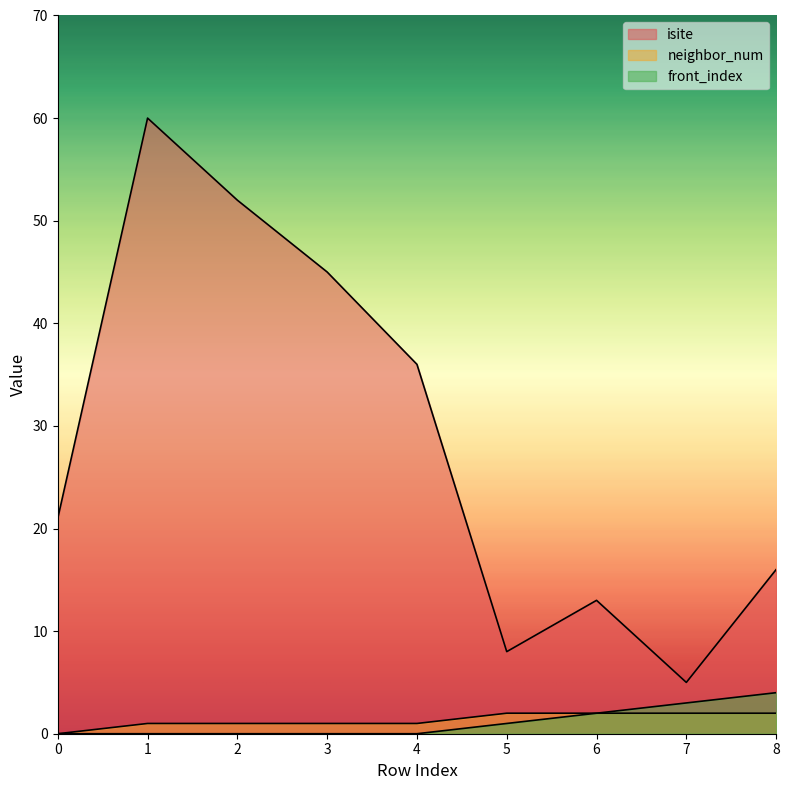

Reading left to right, extract all data points from this chart.

isite: 0=21	1=60	2=52	3=45	4=36	5=8	6=13	7=5	8=16
neighbor_num: 0=0	1=1	2=1	3=1	4=1	5=2	6=2	7=2	8=2
front_index: 0=0	1=0	2=0	3=0	4=0	5=1	6=2	7=3	8=4